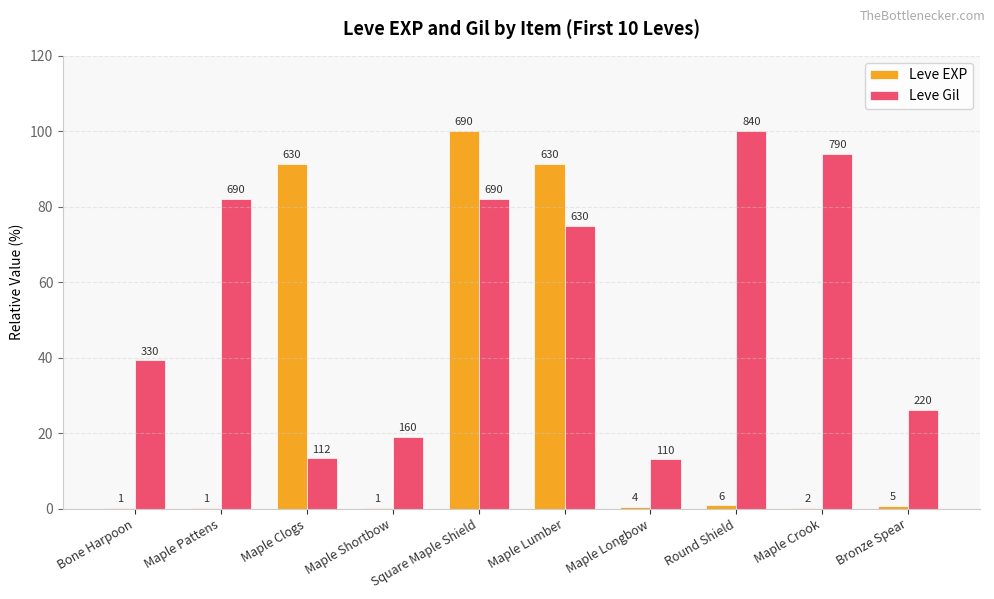

Are the bars horizontal?

No